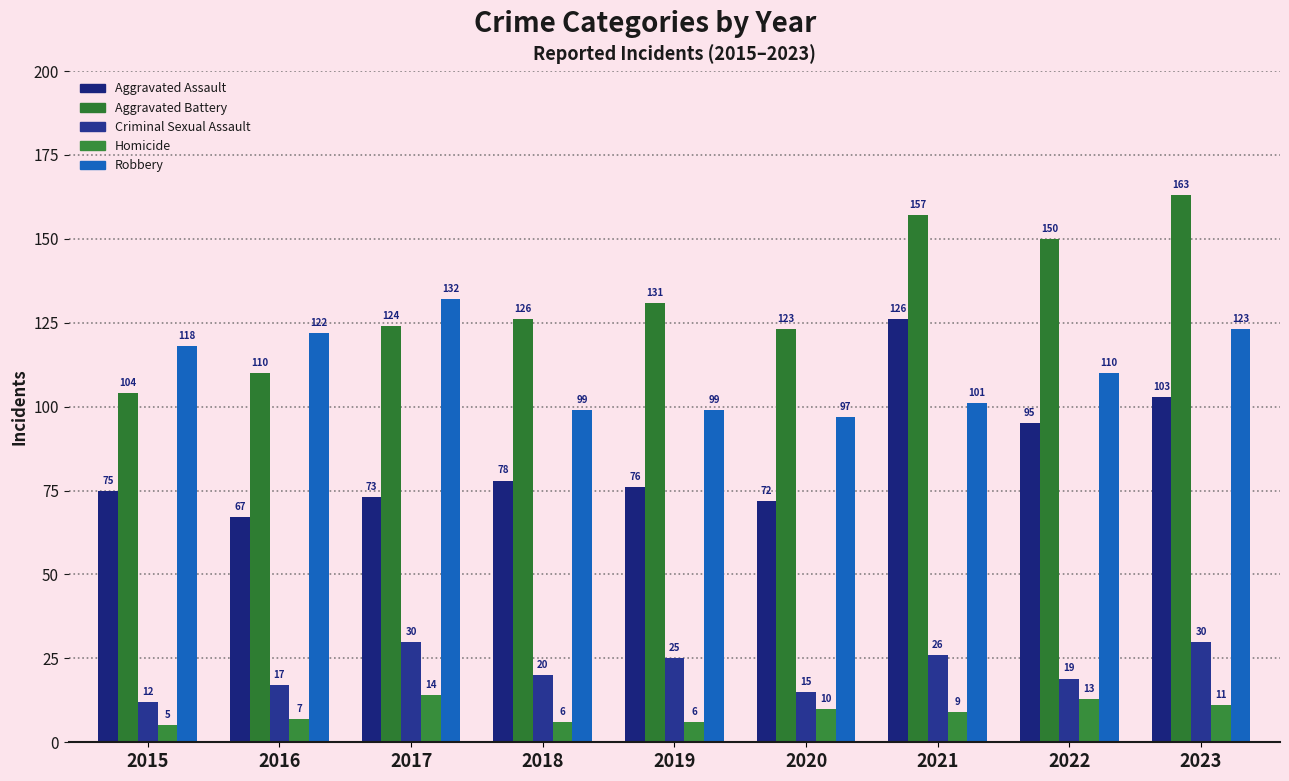

List the labels in order of Criminal Sexual Assault value, smallest first.

2015, 2020, 2016, 2022, 2018, 2019, 2021, 2017, 2023